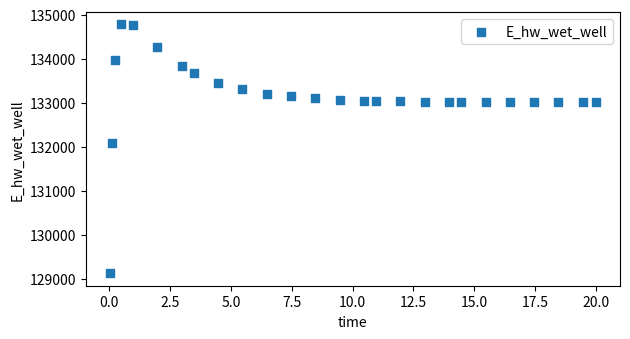

What Y value in the scatter plot is closest to 131949?

132072.3